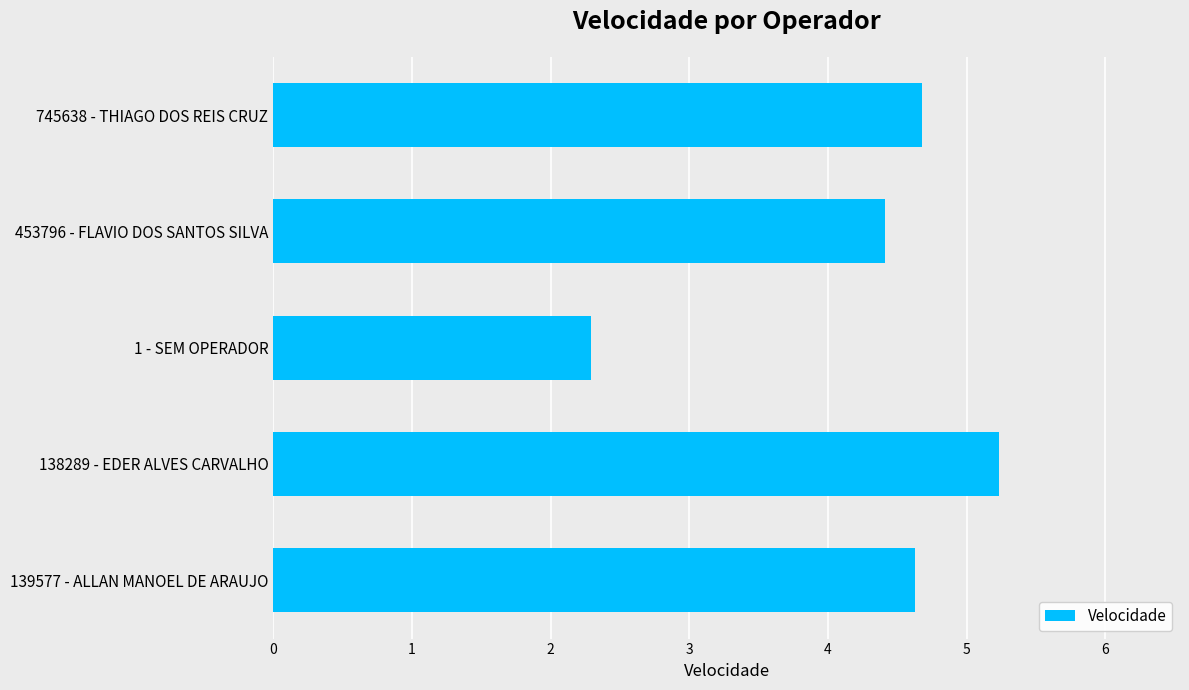

What is the change in value from 138289 - EDER ALVES CARVALHO to 139577 - ALLAN MANOEL DE ARAUJO?

-0.6